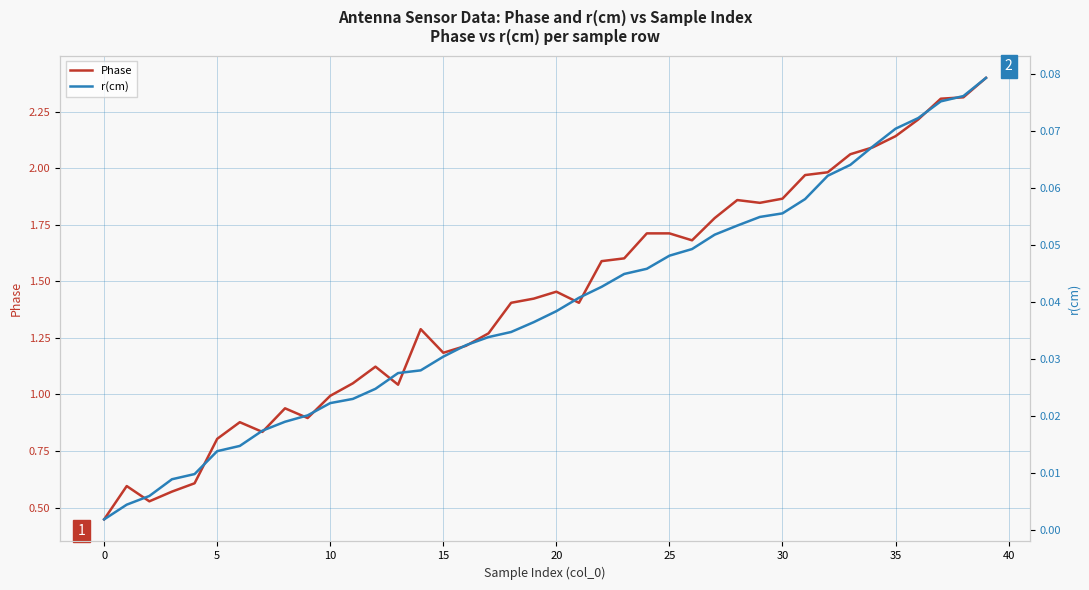

What is the value of the r(cm) point at the 34th from the left?

0.1